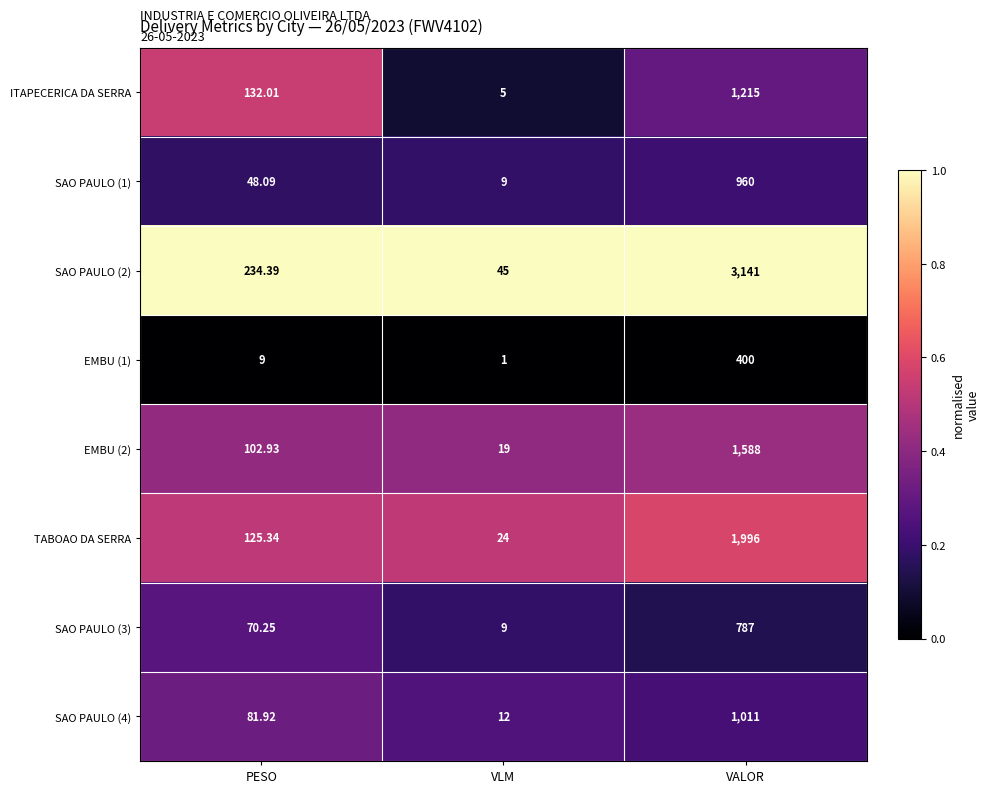

Rank the categories by EMBU (2) value from lowest to highest.

VLM, PESO, VALOR